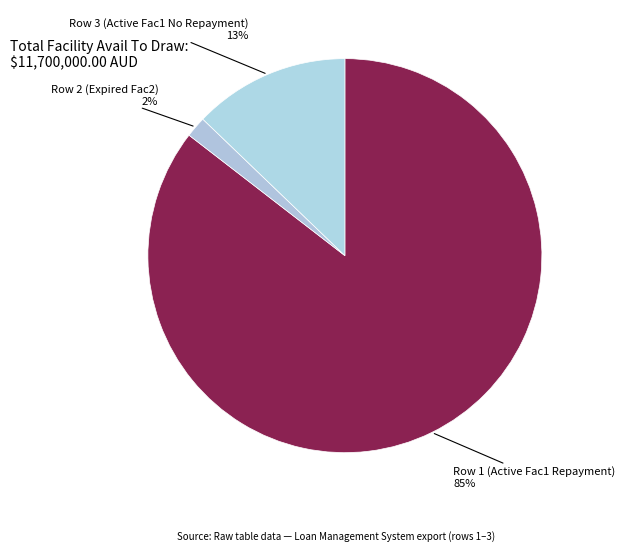

Do Row 1 (Active Fac1 Repayment) and Row 3 (Active Fac1 No Repayment) together represent more than half of the pie?

Yes